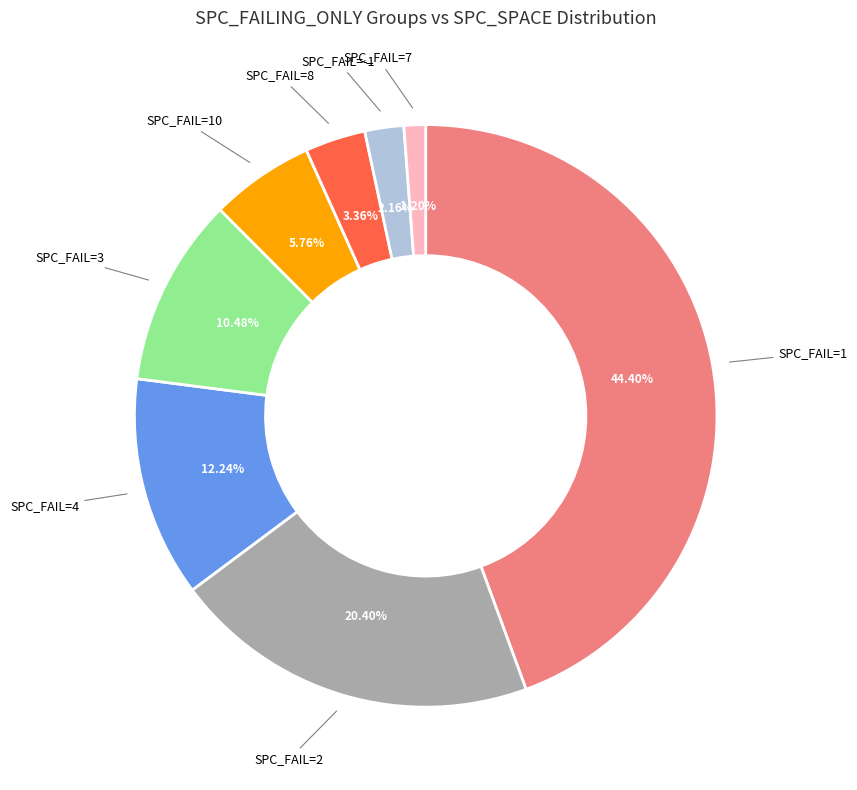

Is there a majority slice in this chart?

No